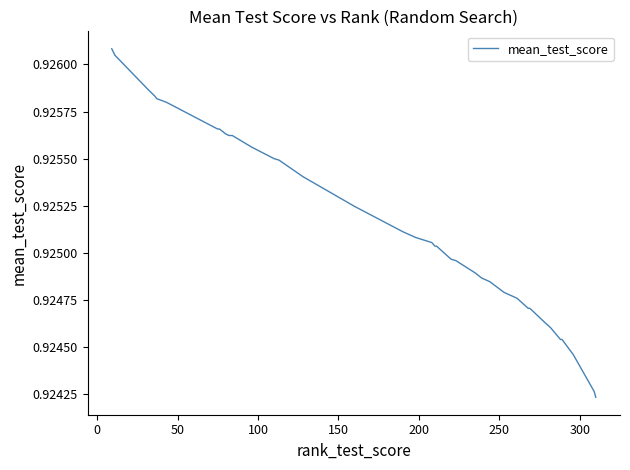

What is the maximum value shown in the chart?

0.9